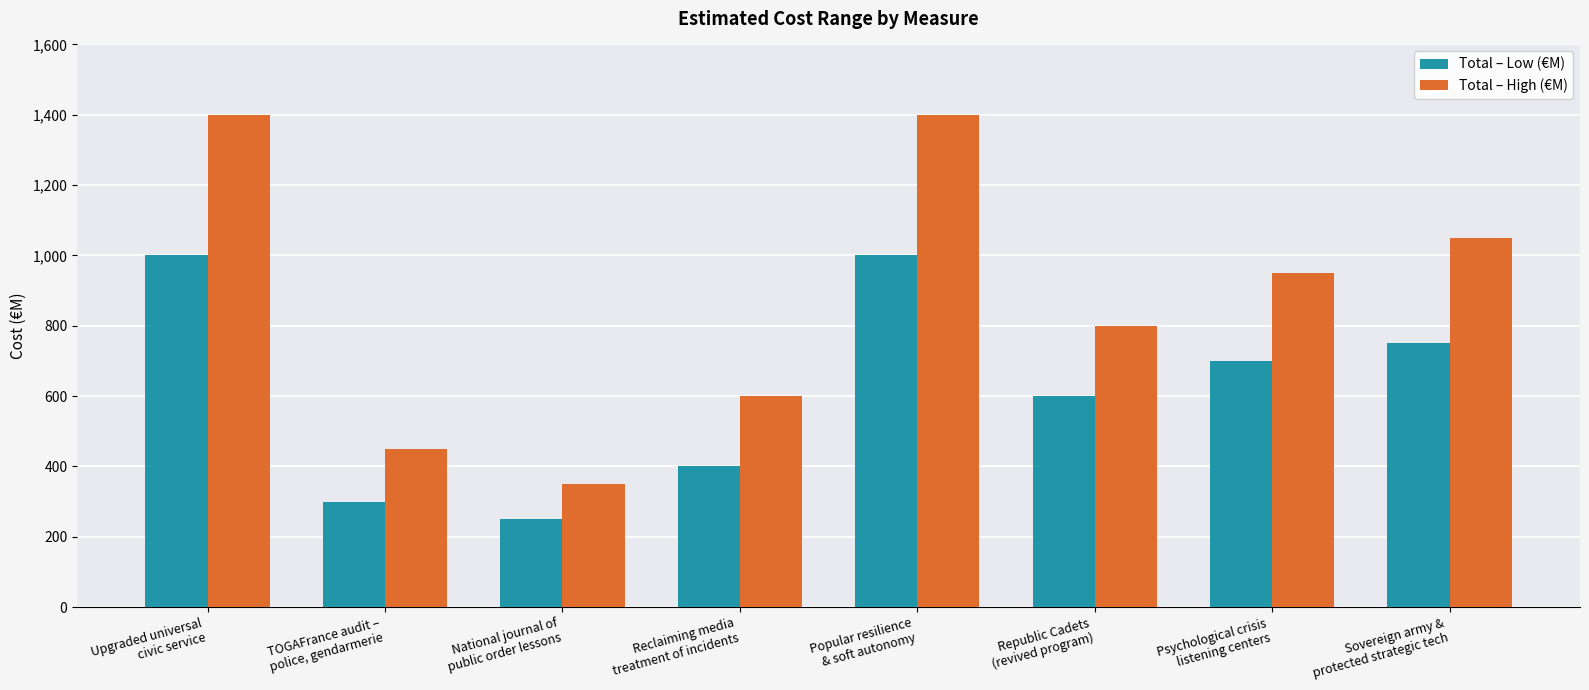

Is it true that Total – High (€M) equals 1841 at Sovereign army &
protected strategic tech?

False